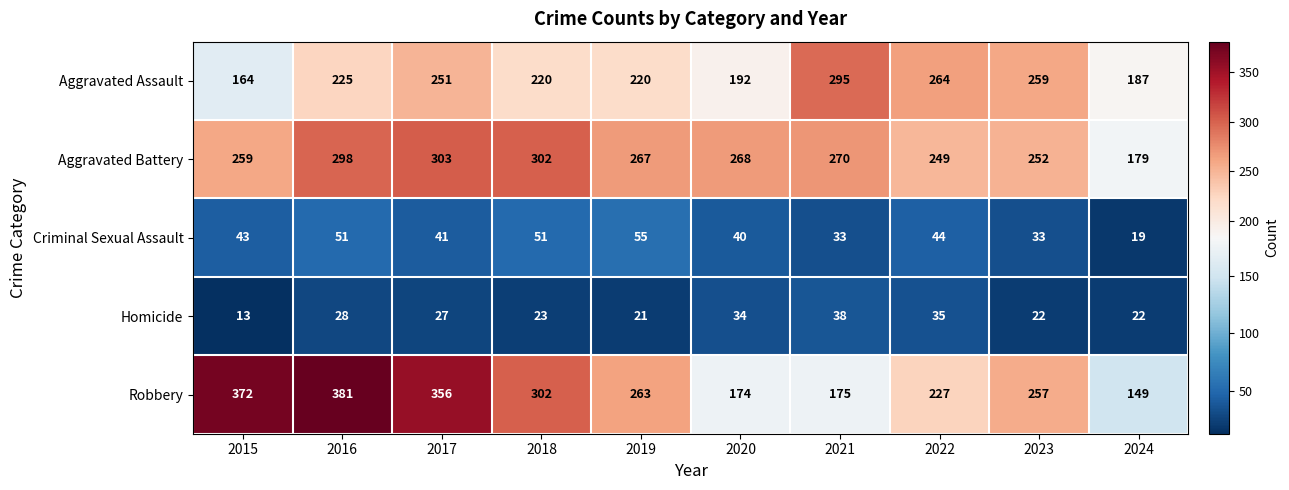

What is the sum of all Robbery values?

2656